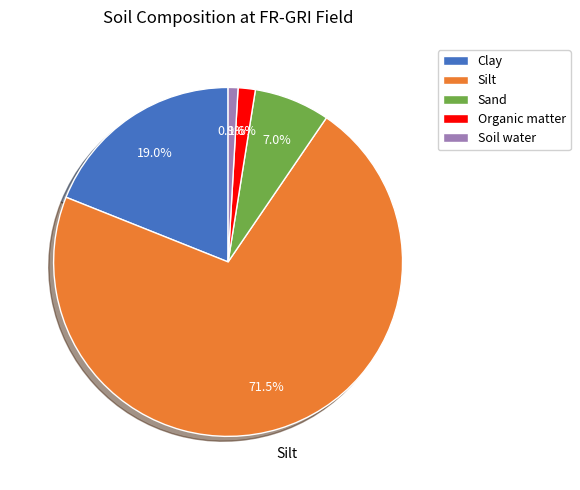

Is it true that Soil water is 11% of the pie?

False